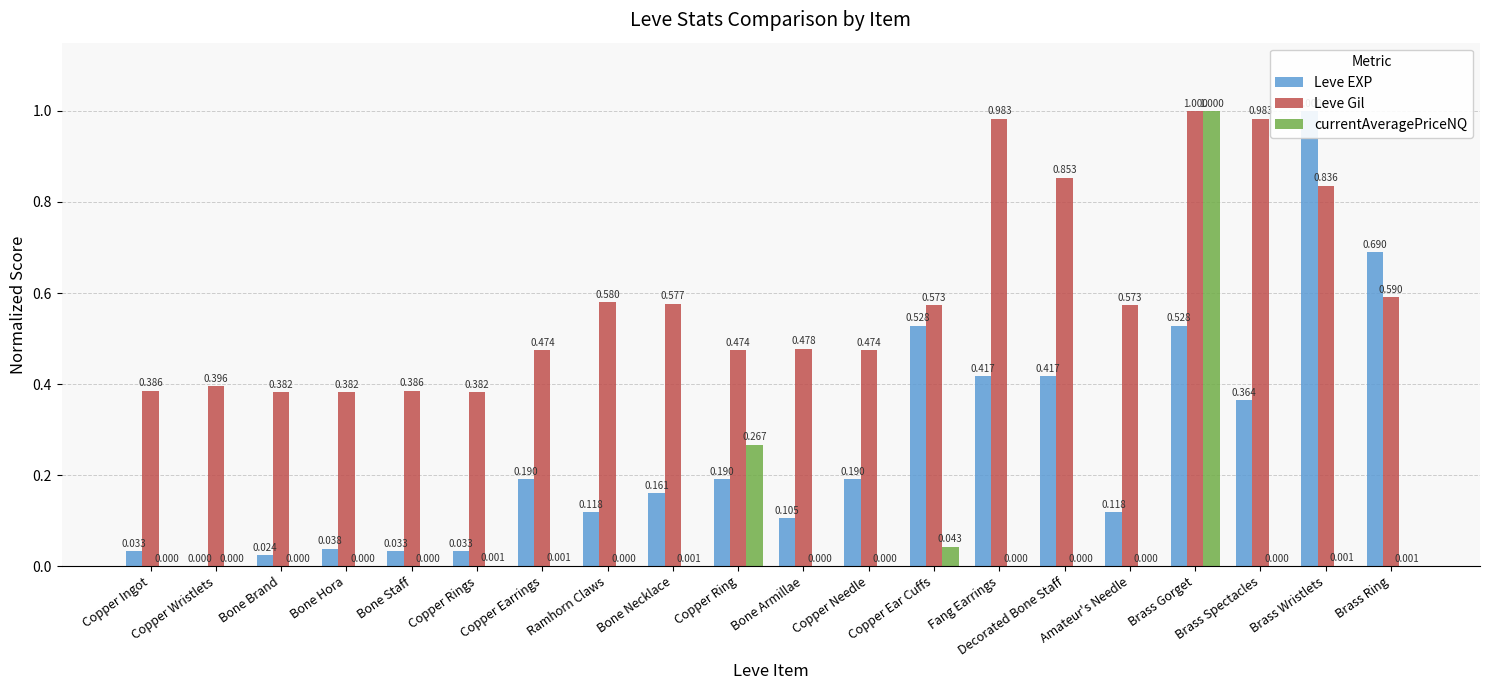

What is the greatest value displayed?

1.0